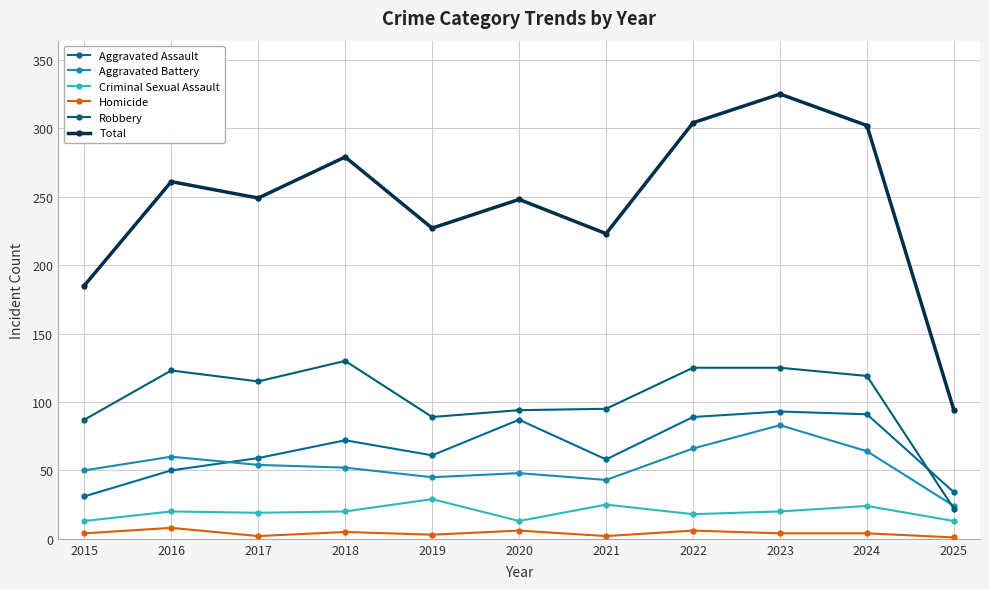

Reading left to right, transcribe all the data shown in this chart.

Aggravated Assault: 31	50	59	72	61	87	58	89	93	91	34
Aggravated Battery: 50	60	54	52	45	48	43	66	83	64	24
Criminal Sexual Assault: 13	20	19	20	29	13	25	18	20	24	13
Homicide: 4	8	2	5	3	6	2	6	4	4	1
Robbery: 87	123	115	130	89	94	95	125	125	119	22
Total: 185	261	249	279	227	248	223	304	325	302	94